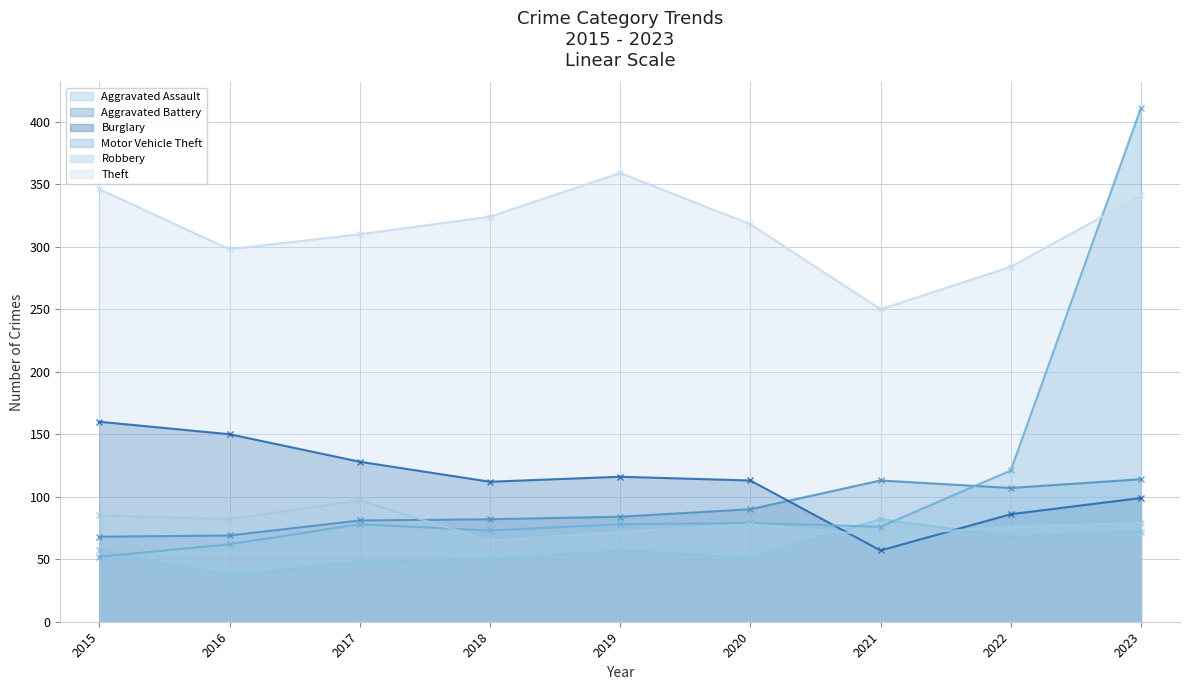

What is the value of the Motor Vehicle Theft point at the 5th from the left?

78